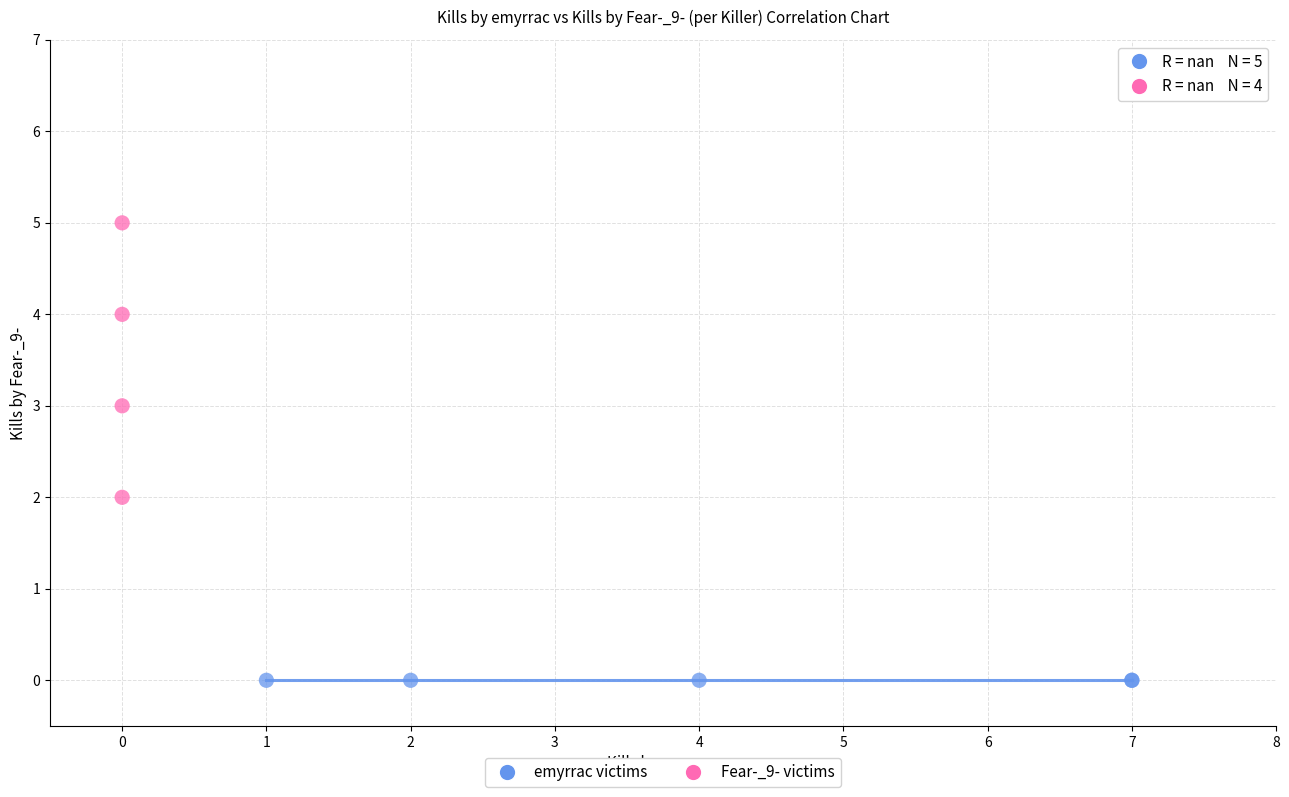

Which series contains the lowest Y value?

emyrrac victims